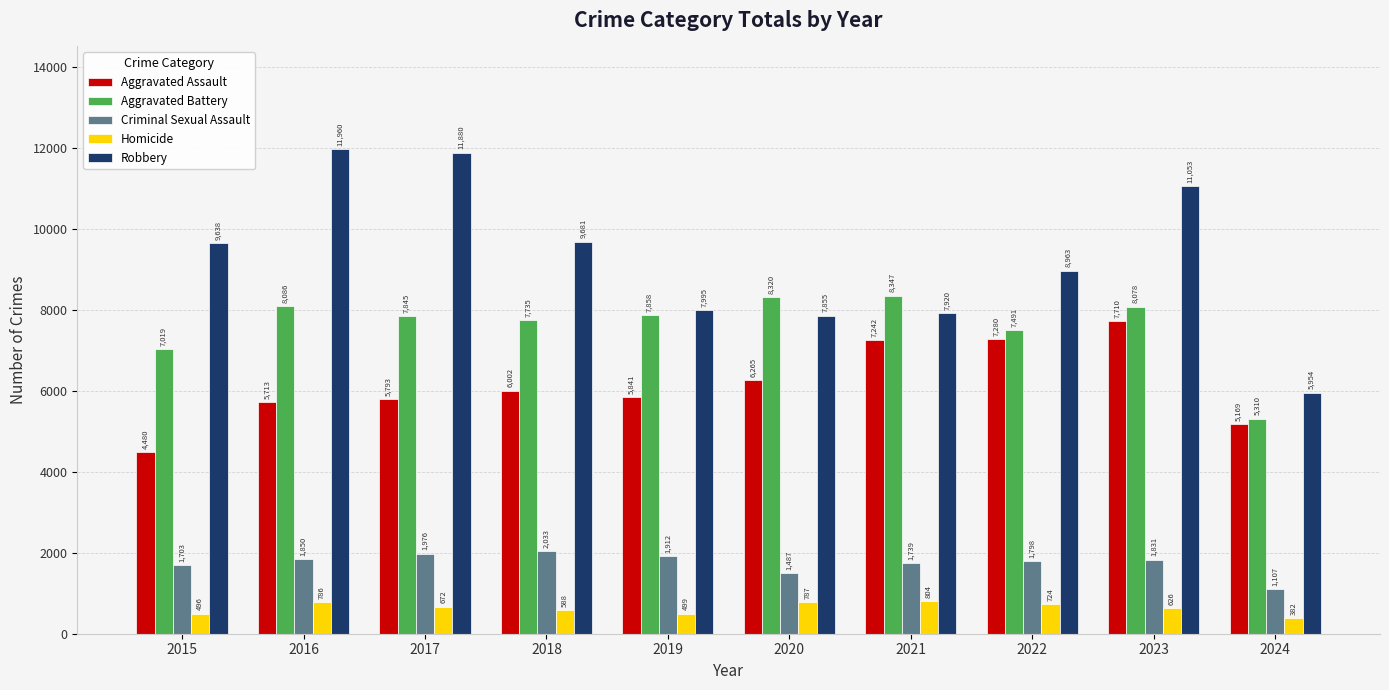

How many data points in Criminal Sexual Assault are less than 1831?

5